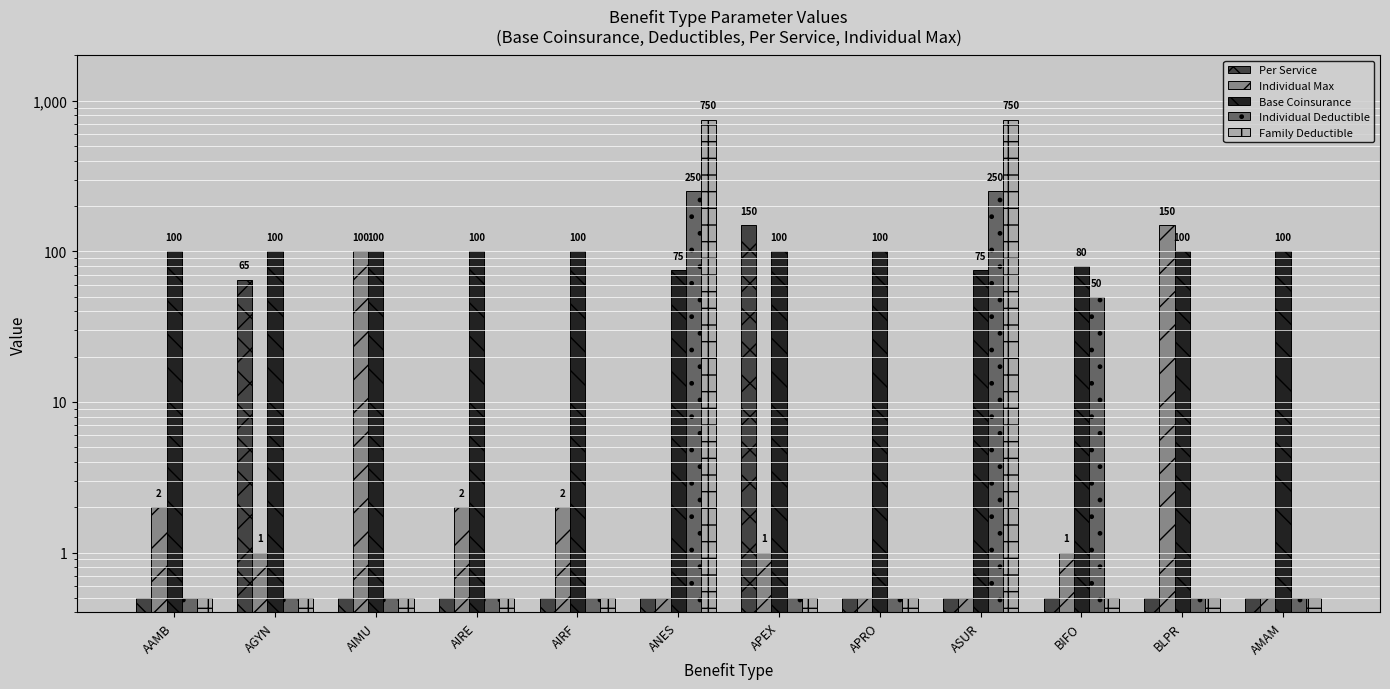

Which has a higher value, AGYN or ANES?

AGYN